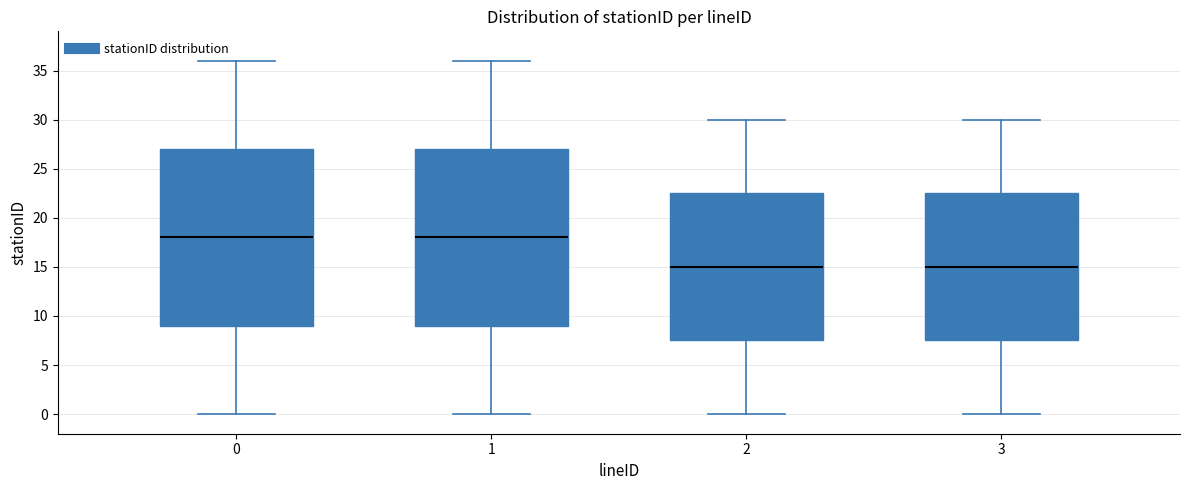

Reading left to right, read every box against the y-axis: the position of its median line, the range the box covers, and the ends of its whiskers. The values are not printed on the chart, so give them approximately, as read against the axis.

0: median 18.0, box 9.0 to 27.0, whiskers 0.0 to 36.0
1: median 18.0, box 9.0 to 27.0, whiskers 0.0 to 36.0
2: median 15.0, box 7.5 to 22.5, whiskers 0.0 to 30.0
3: median 15.0, box 7.5 to 22.5, whiskers 0.0 to 30.0